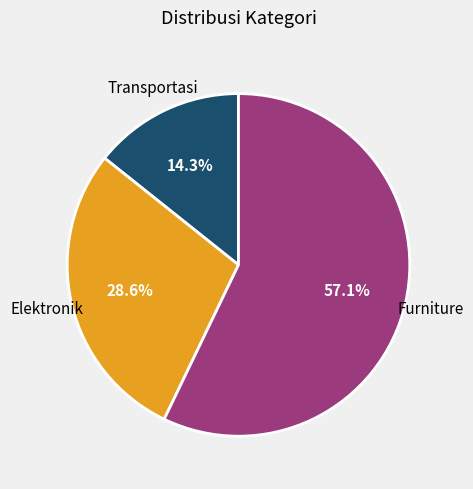

Does any single category account for the majority?

Yes